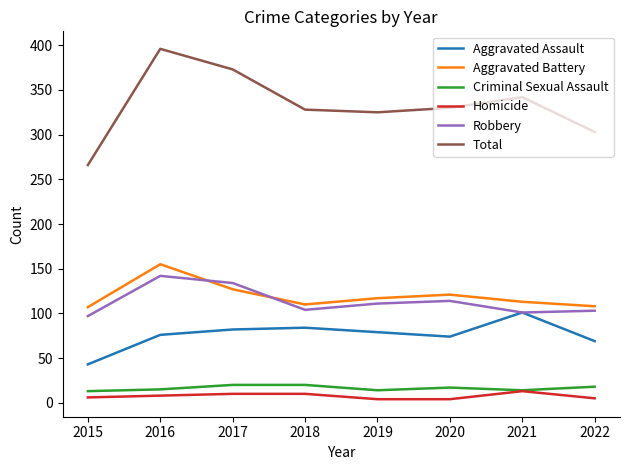

What are all the series names shown in the legend?

Aggravated Assault, Aggravated Battery, Criminal Sexual Assault, Homicide, Robbery, Total